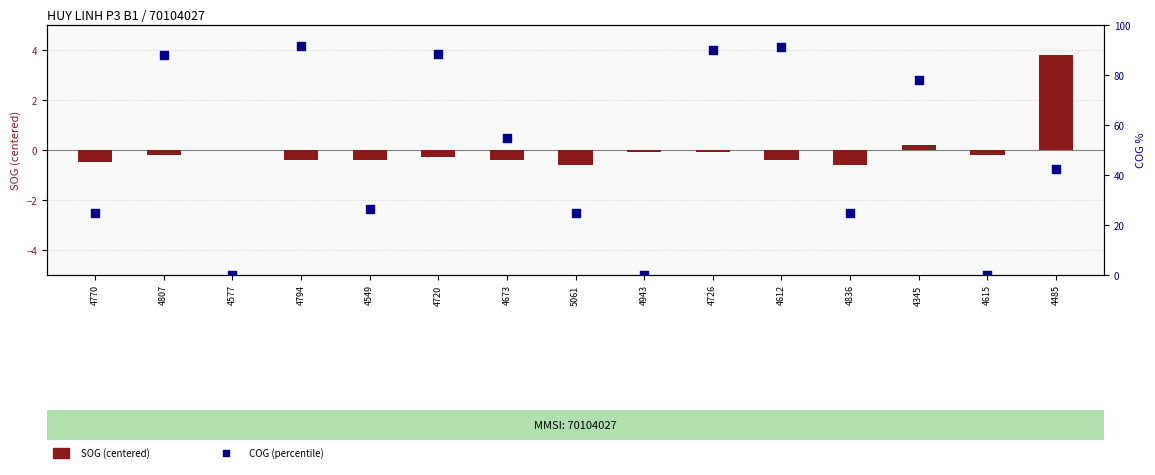

Is the value of COG (percentile) at 5061 greater than the value of SOG (centered) at 4726?

Yes